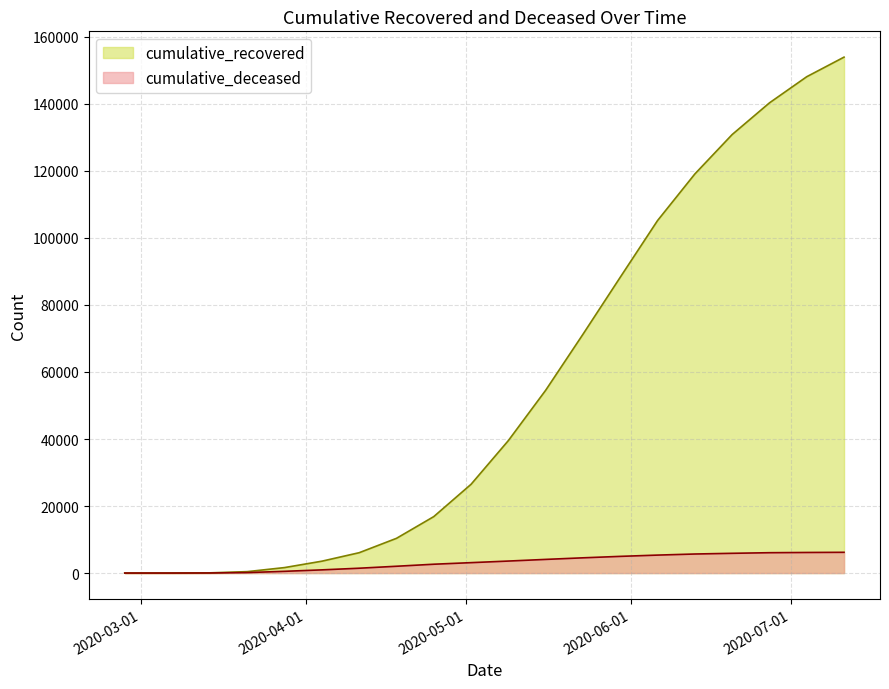

At which label is cumulative_recovered closest to 76977?

2020-05-23